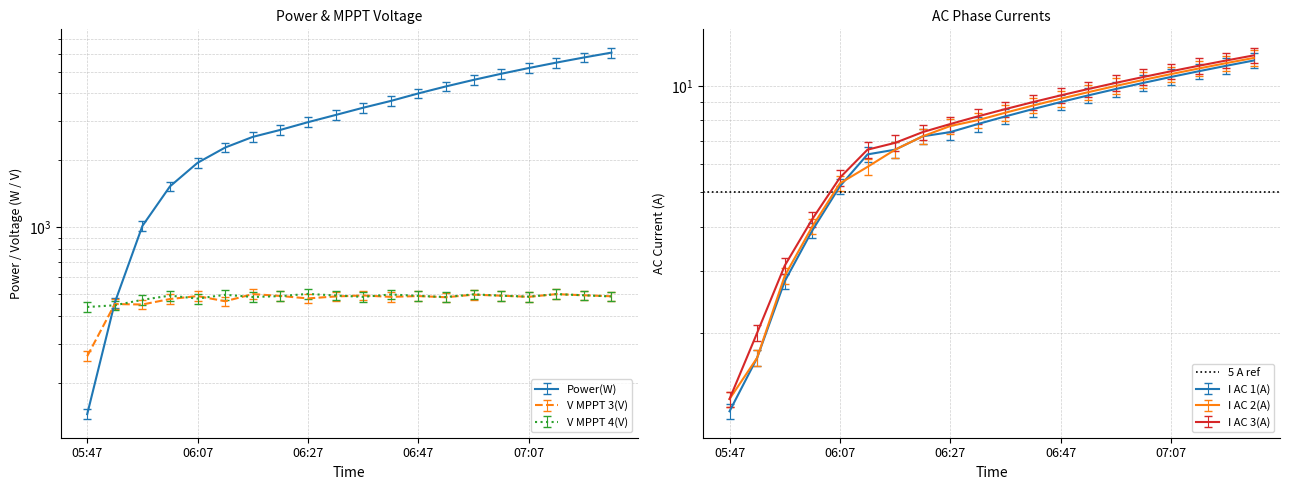

Which series changed the most between 07:07 and 07:12?

Power(W)